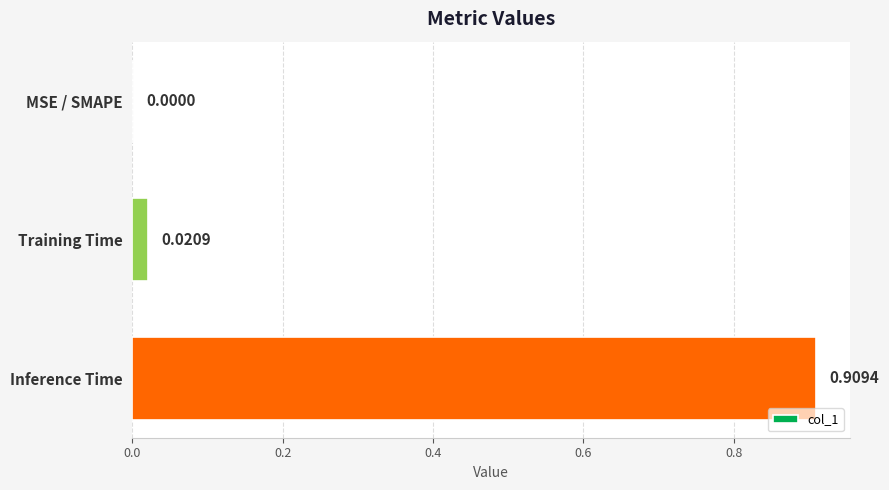

At which category does the chart reach its peak across all series?

Inference Time